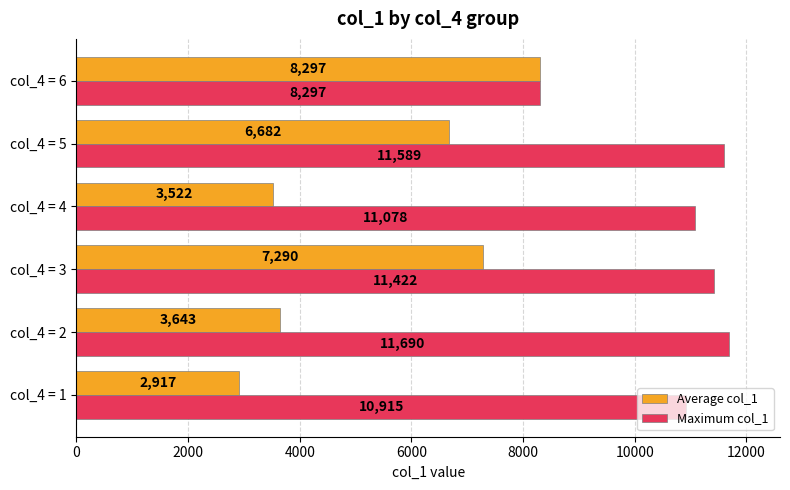

Is it true that Maximum col_1 equals 10915.0 at col_4 = 1?

True